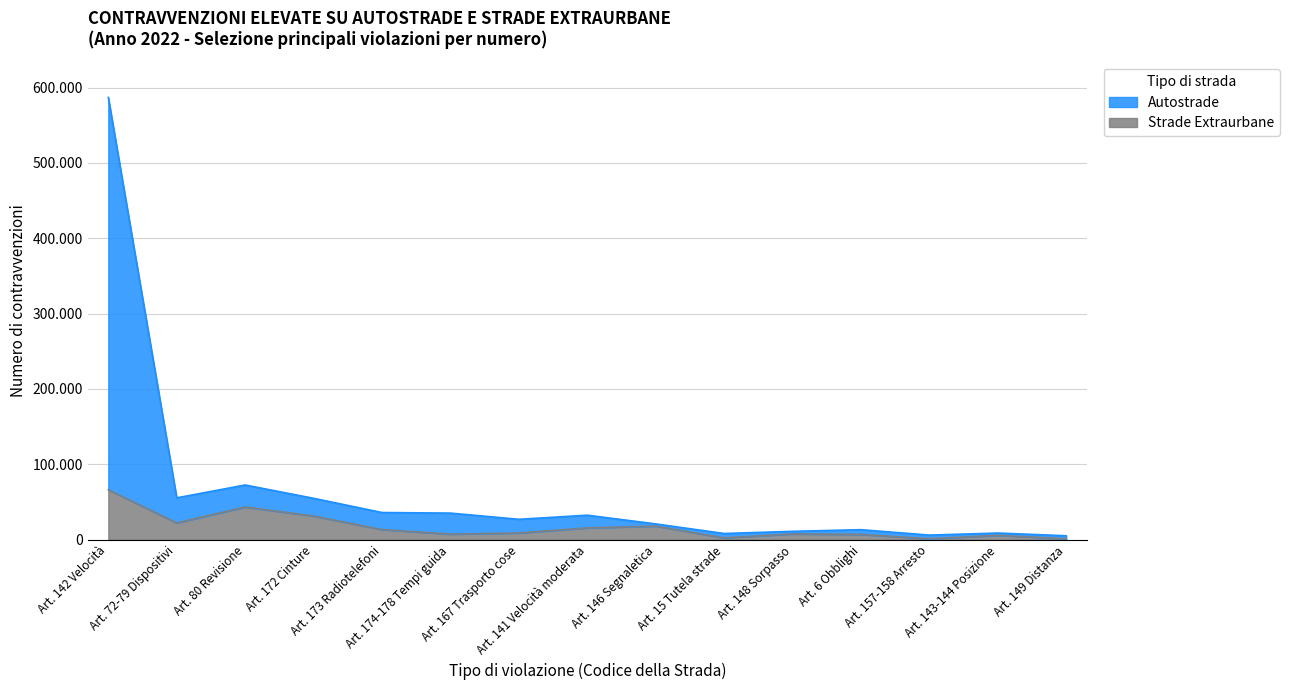

The Strade Extraurbane series shows 18027 at Art. 146 Segnaletica. True or false?

True